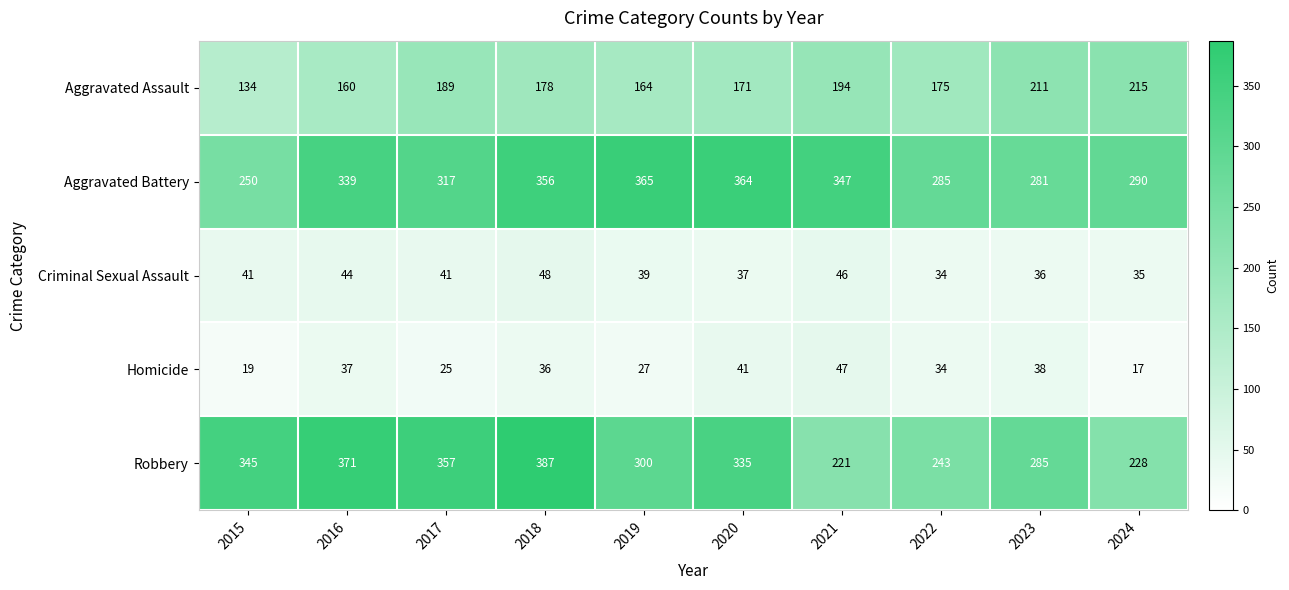

How many series are shown in this chart?

5